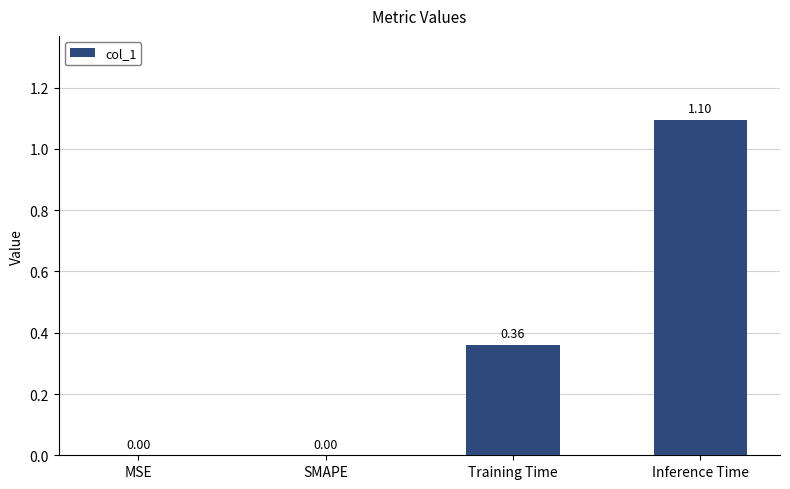

What is the sum of all values?

1.5